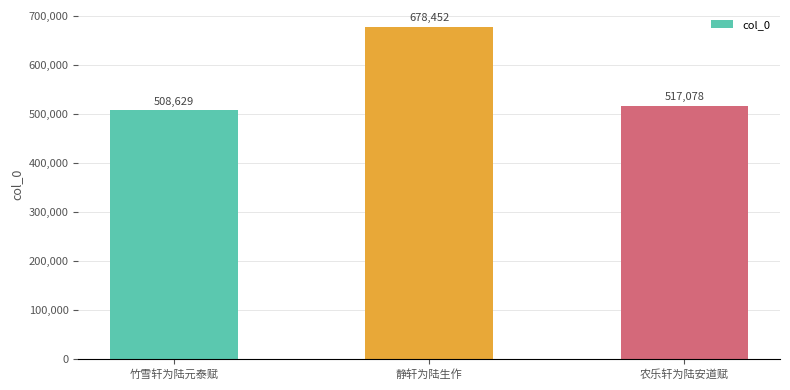

What is the change in value from 竹雪轩为陆元泰赋 to 农乐轩为陆安道赋?

+8449